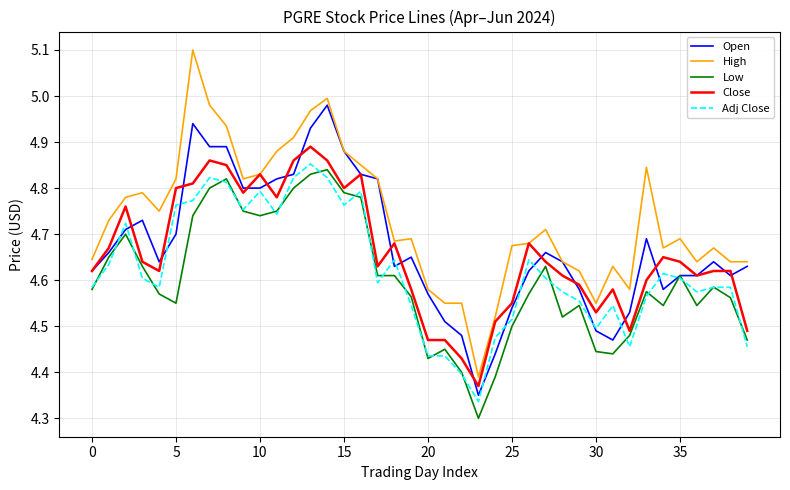

Which series has the largest total across all categories?

High